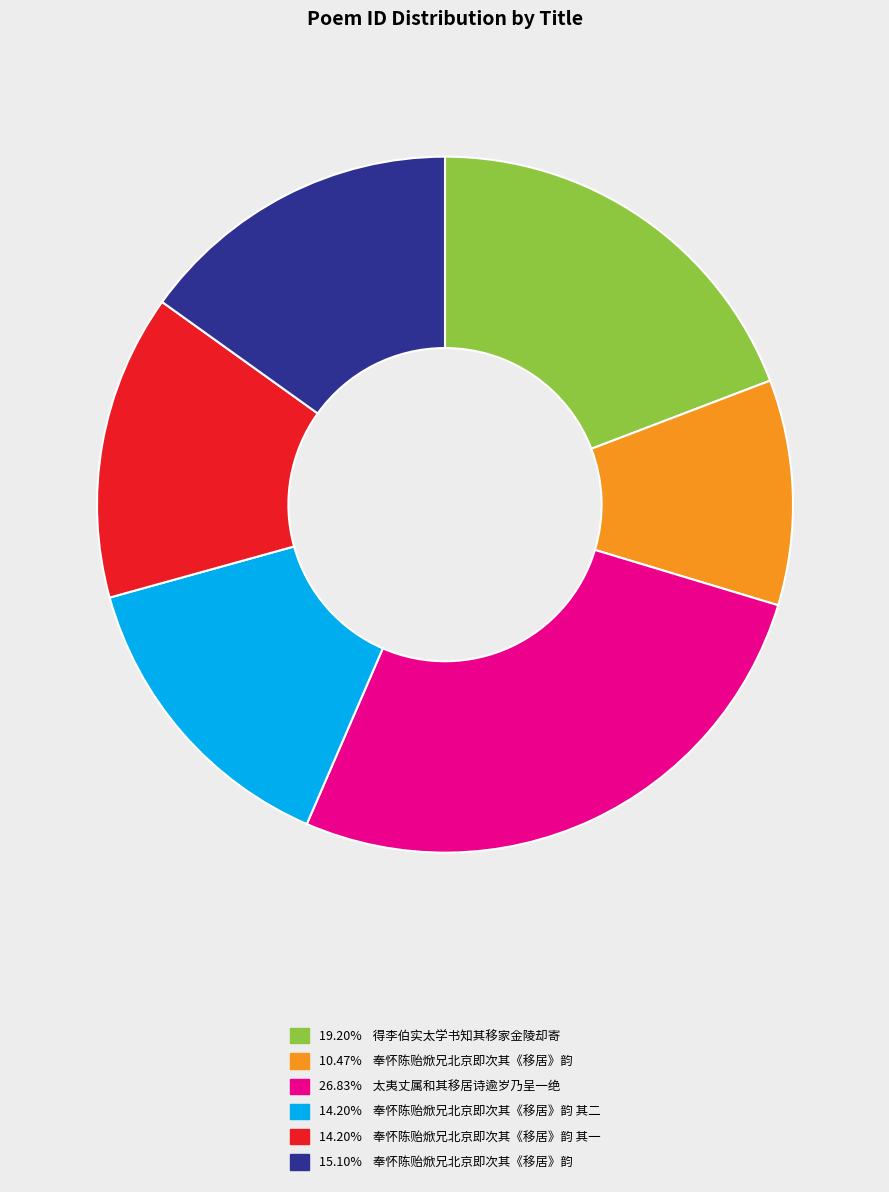

Is there a majority slice in this chart?

No